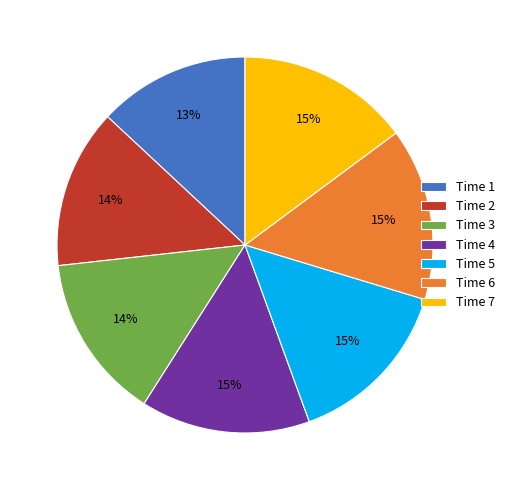

To the nearest percent, what portion does Time 6 represent?

15%